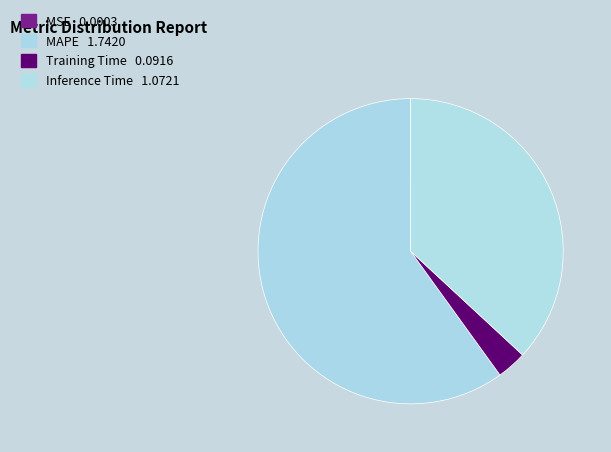

Which category has the biggest portion of the pie?

MAPE